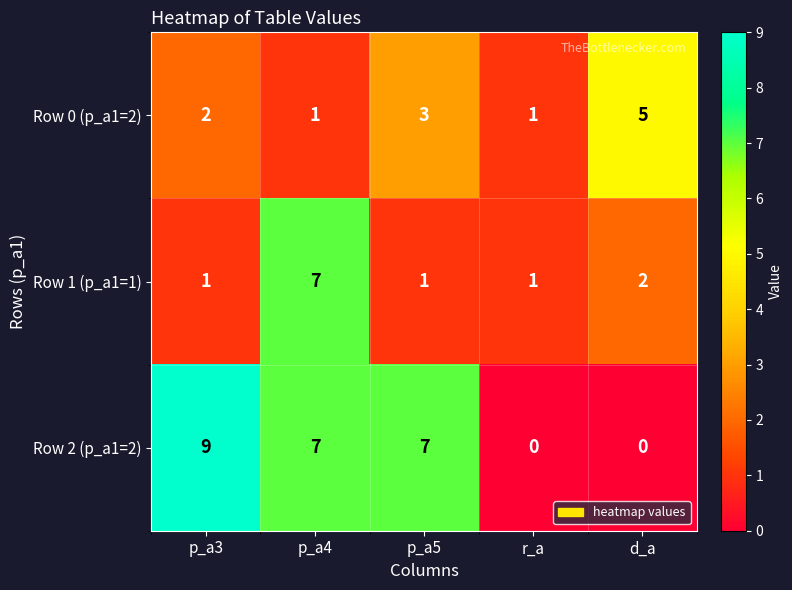

Count the Row 0 (p_a1=2) values in the range 1 to 3.

4